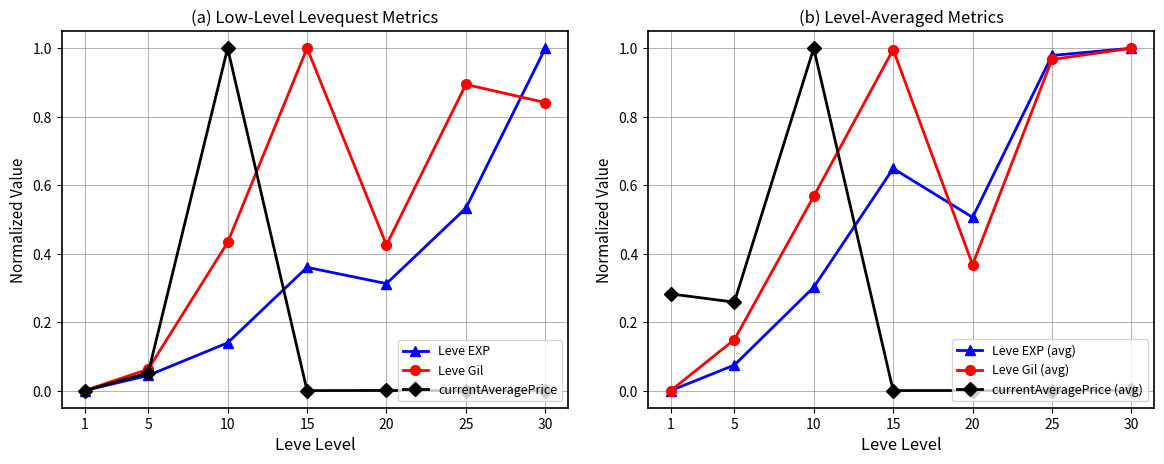

The Leve EXP series shows 0.1 at 10. True or false?

False